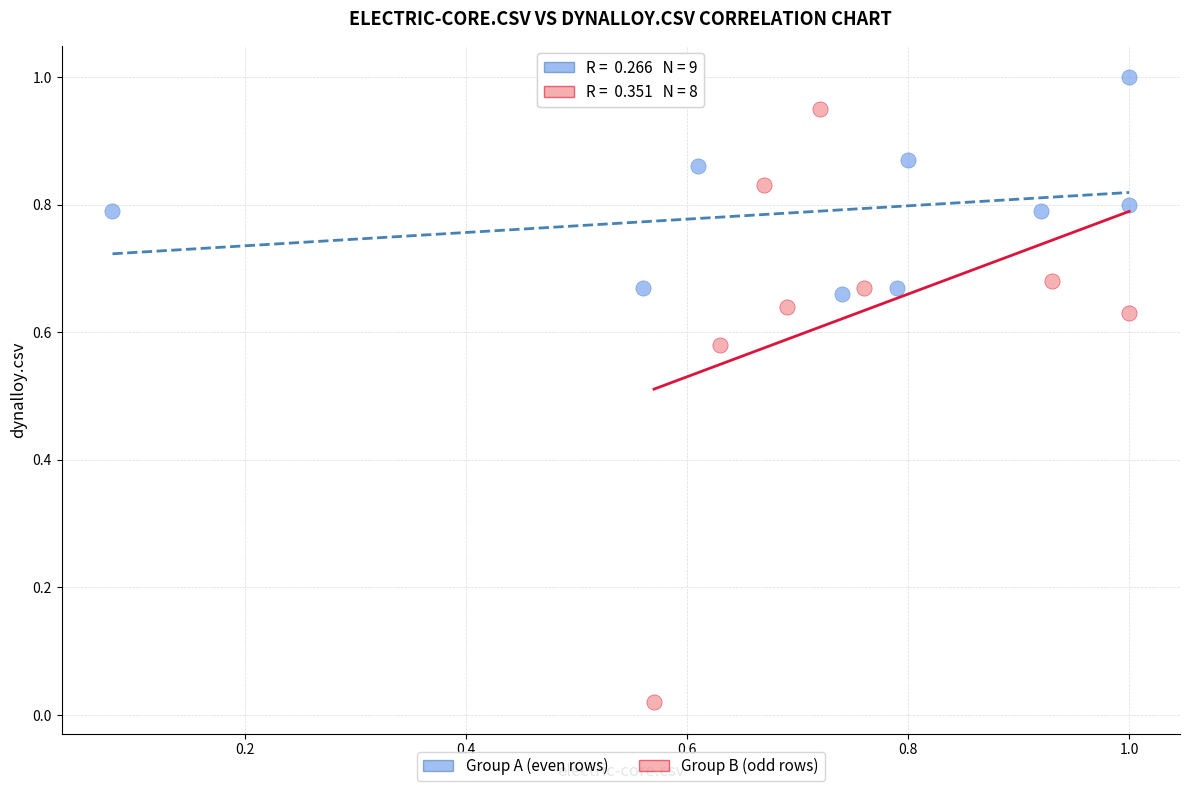

Which series reaches the minimum Y coordinate?

Group B (odd rows)